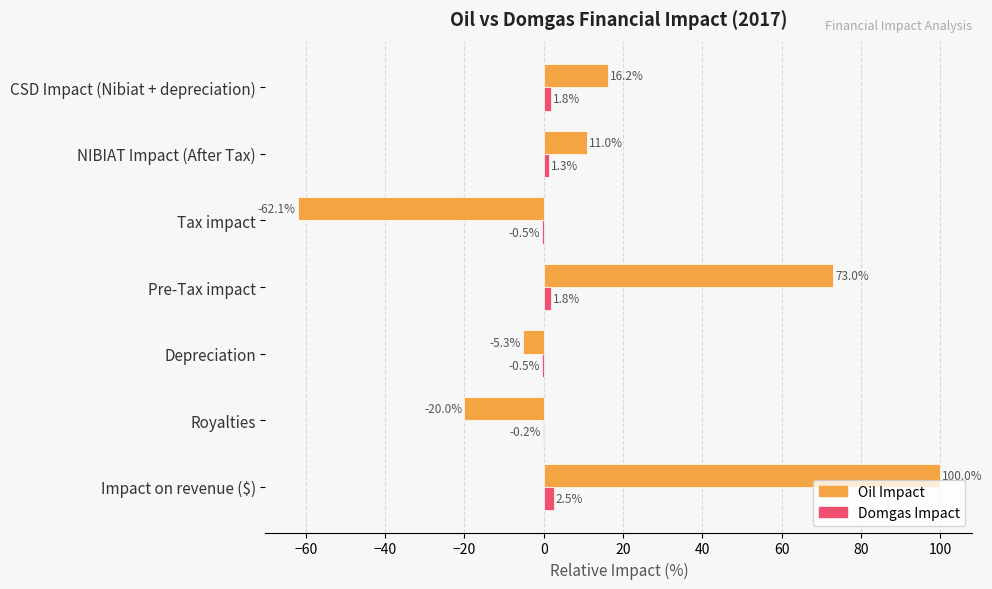

How many values in the Oil Impact series exceed 10?

4